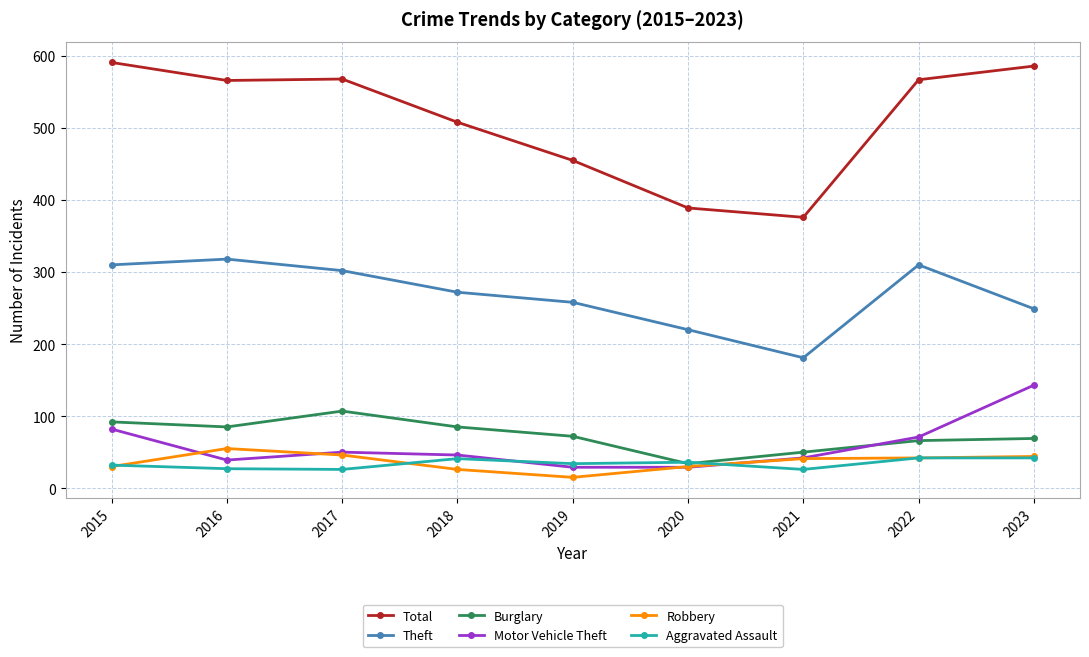

Read the Robbery value at 2015, to the nearest 5.

30